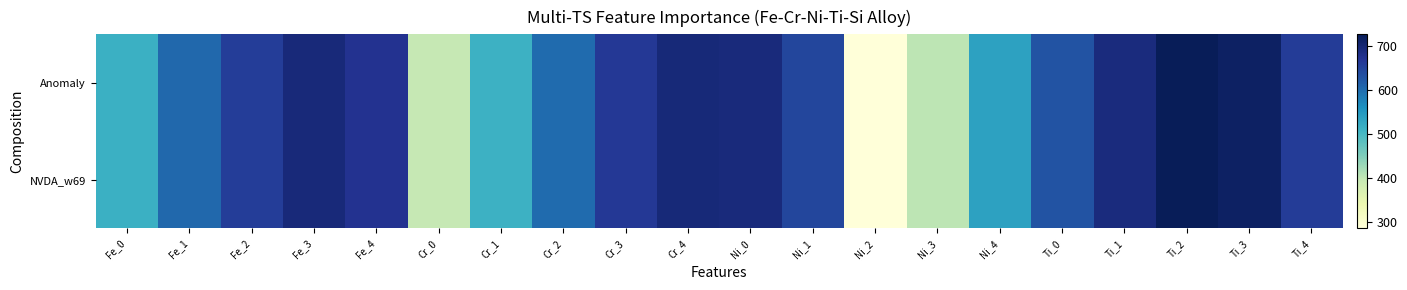

Reading left to right, list all the values displayed in this chart.

Anomaly: Fe_0=514.3	Fe_1=604.5	Fe_2=659.7	Fe_3=694.6	Fe_4=674.5	Cr_0=396.5	Cr_1=512.9	Cr_2=602.4	Cr_3=665.9	Cr_4=696.7	Ni_0=692.7	Ni_1=646.7	Ni_2=284.9	Ni_3=403.4	Ni_4=536.6	Ti_0=629.3	Ti_1=691.4	Ti_2=727.2	Ti_3=715.9	Ti_4=660.0
NVDA_w69: Fe_0=514.3	Fe_1=604.5	Fe_2=659.7	Fe_3=694.6	Fe_4=674.5	Cr_0=396.5	Cr_1=512.9	Cr_2=602.4	Cr_3=665.9	Cr_4=696.7	Ni_0=692.7	Ni_1=646.7	Ni_2=284.9	Ni_3=403.4	Ni_4=536.6	Ti_0=629.3	Ti_1=691.4	Ti_2=727.2	Ti_3=715.9	Ti_4=660.0